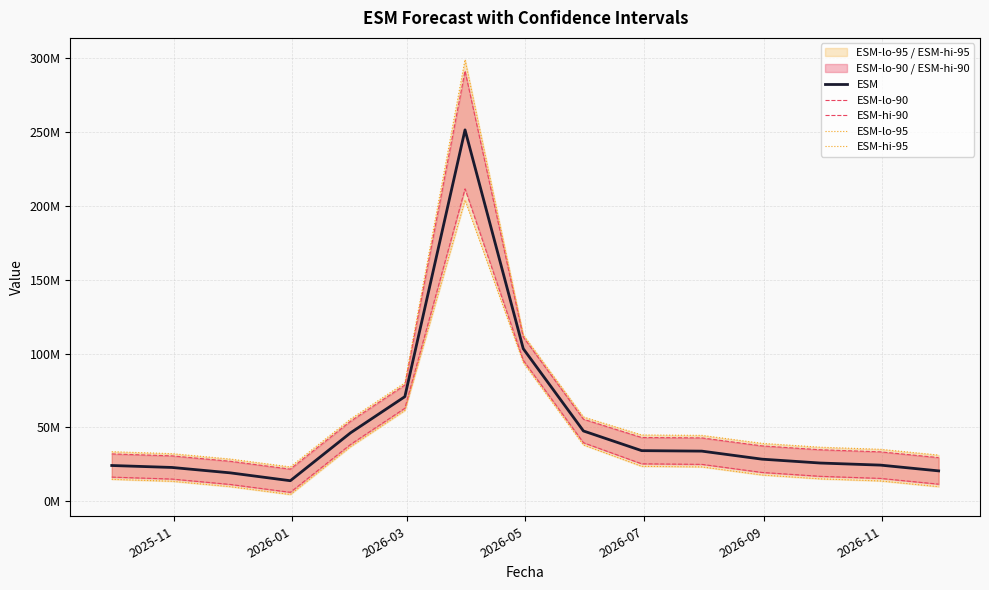

What is the value of the ESM point at the 8th from the left?

103329968.3